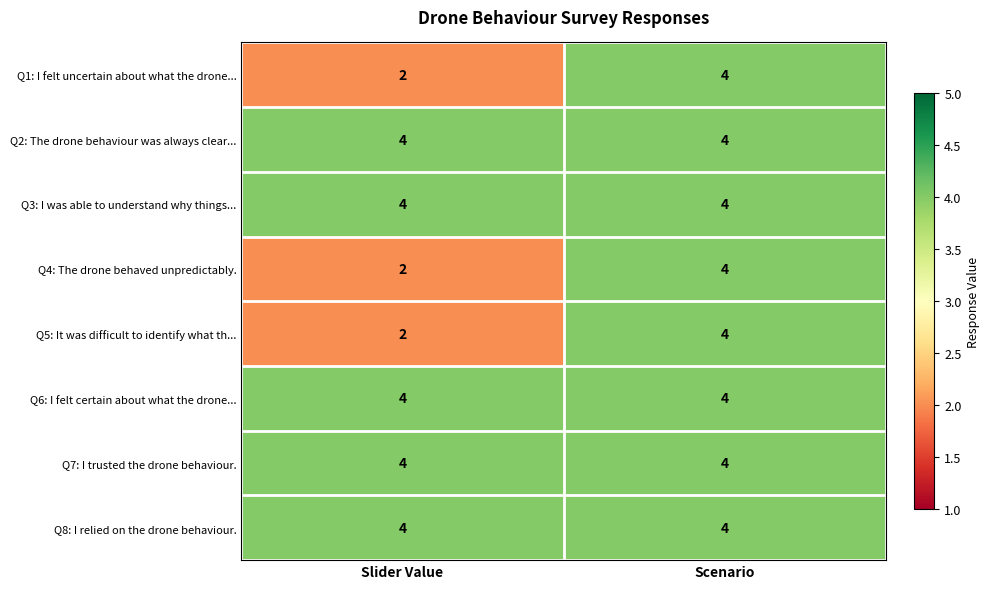

Reading left to right, list all the values displayed in this chart.

Q1: I felt uncertain about what the drone...: Slider Value=2	Scenario=4
Q2: The drone behaviour was always clear...: Slider Value=4	Scenario=4
Q3: I was able to understand why things...: Slider Value=4	Scenario=4
Q4: The drone behaved unpredictably.: Slider Value=2	Scenario=4
Q5: It was difficult to identify what th...: Slider Value=2	Scenario=4
Q6: I felt certain about what the drone...: Slider Value=4	Scenario=4
Q7: I trusted the drone behaviour.: Slider Value=4	Scenario=4
Q8: I relied on the drone behaviour.: Slider Value=4	Scenario=4